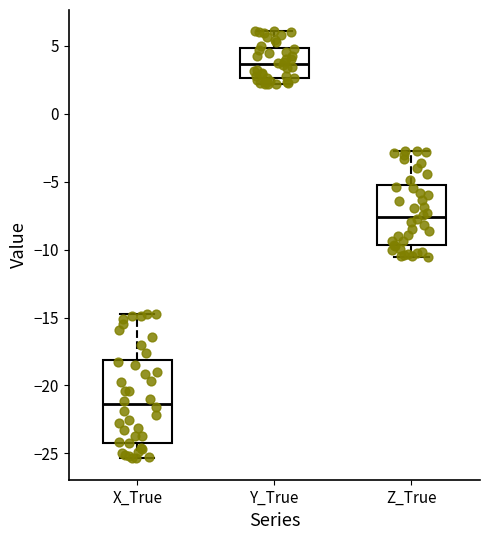

Reading left to right, read every box against the y-axis: the position of its median line, the range the box covers, and the ends of its whiskers. The values are not printed on the chart, so give them approximately, as read against the axis.

X_True: median -21.5, box -24.0 to -18.0, whiskers -25.5 to -15.0
Y_True: median 3.5, box 2.5 to 5.0, whiskers 2.0 to 6.0
Z_True: median -7.5, box -9.5 to -5.0, whiskers -10.5 to -3.0